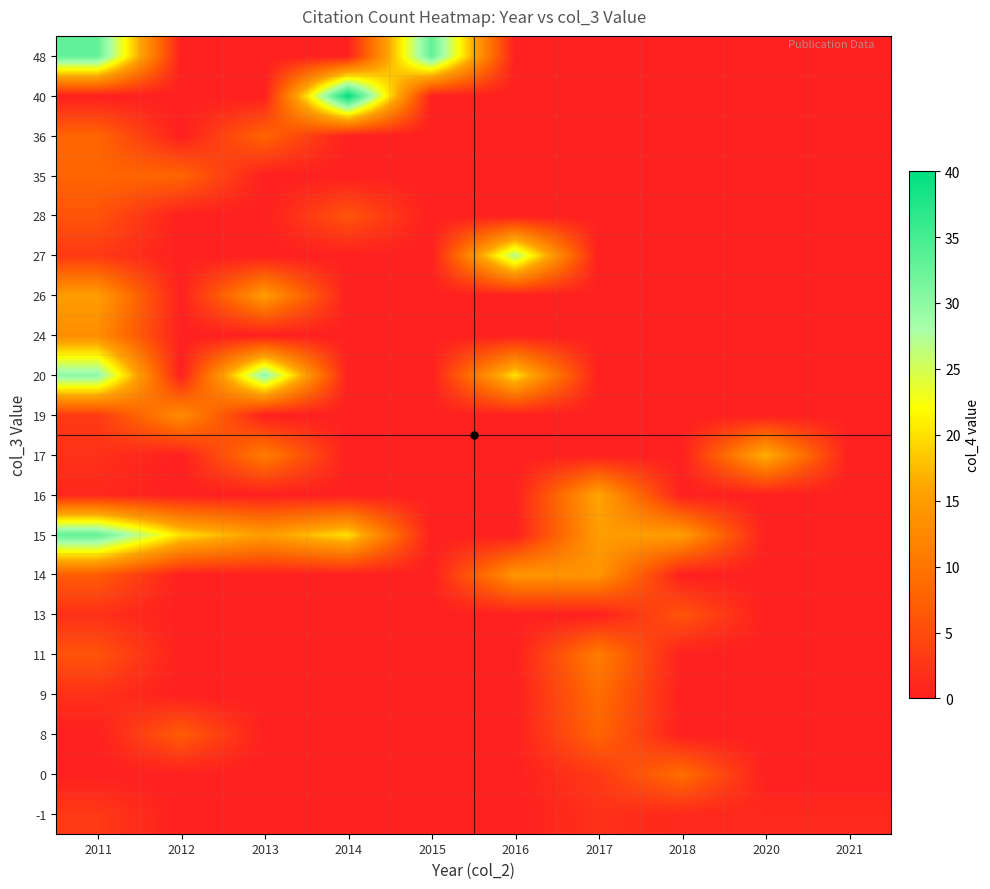

List the series in order of their peak value, lowest first.

-1, 13, 28, 8, 35, 36, 0, 9, 11, 19, 24, 14, 26, 16, 17, 27, 20, 15, 48, 40